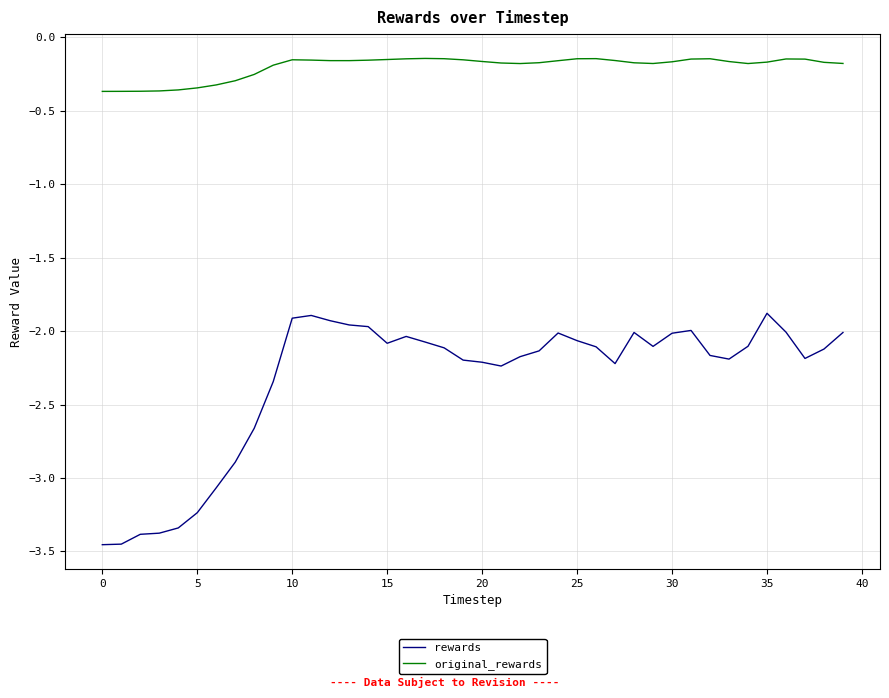

What is the maximum value for rewards?

-1.9